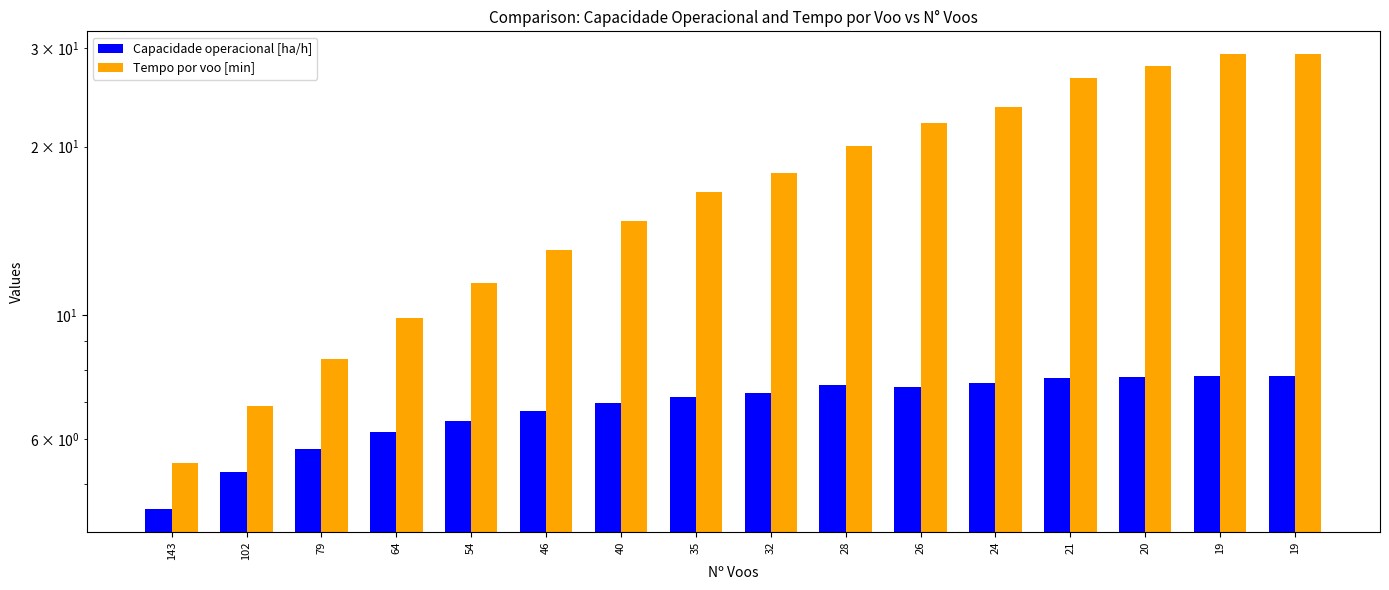

How many bars are there in total?

32